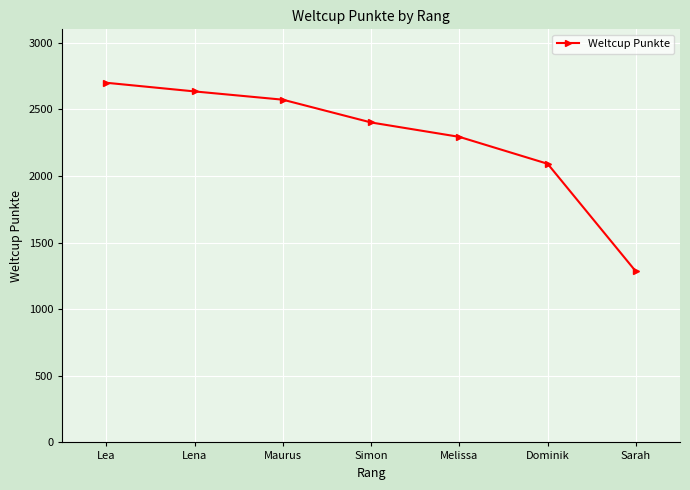

What is the label of the 5th point from the right?

Maurus